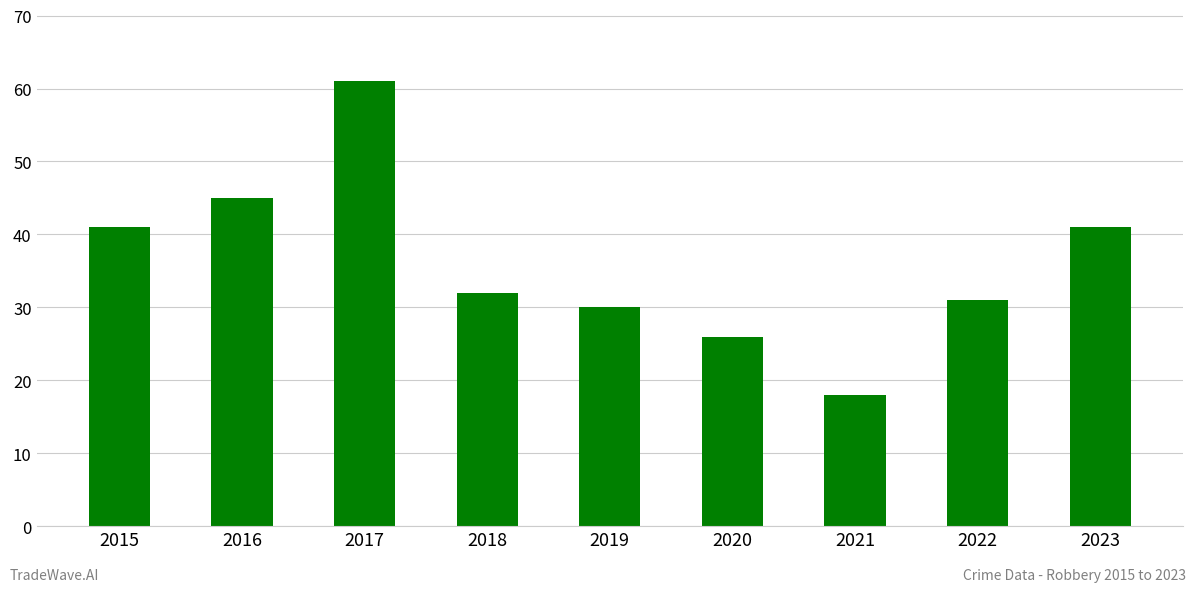

What is the difference between the second highest and minimum values?

27